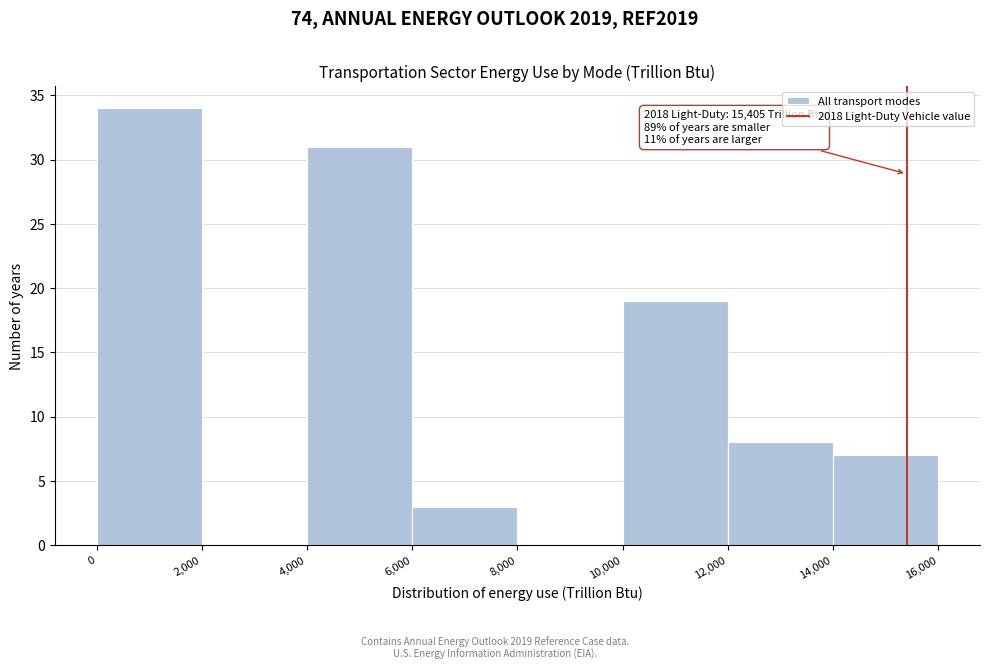

Which range on the x-axis has the tallest bar?

0 to 2,000